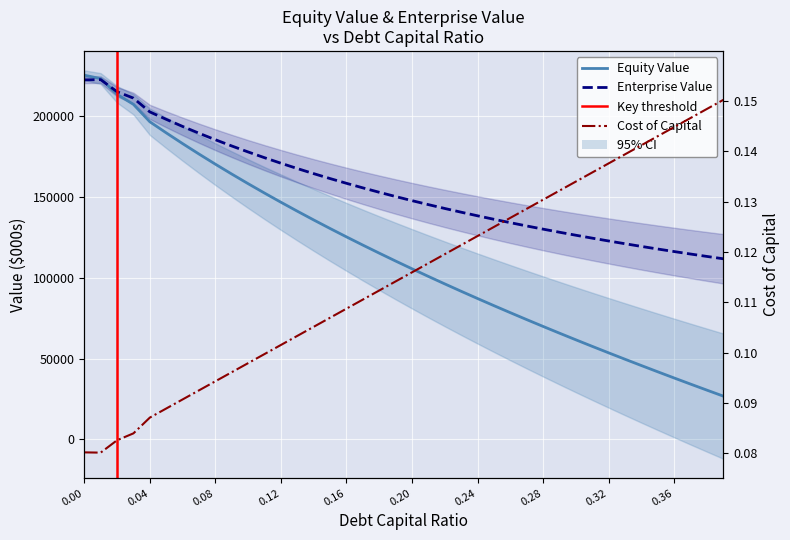

Rank the series by their maximum value, from lowest to highest.

cost_capital, enterprise_value, equity_value